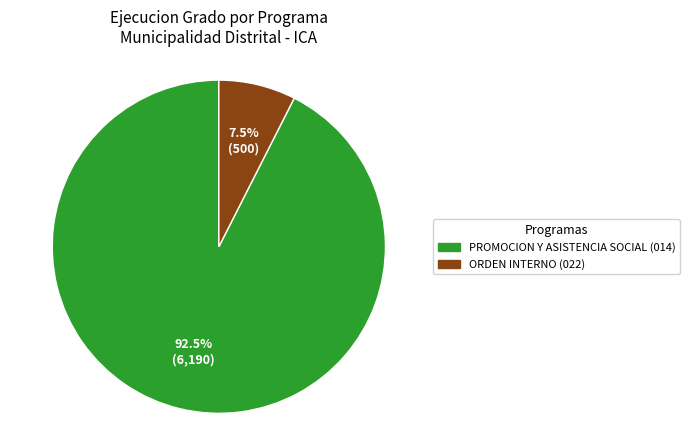

Which has a higher value, ORDEN INTERNO (022) or PROMOCION Y ASISTENCIA SOCIAL (014)?

PROMOCION Y ASISTENCIA SOCIAL (014)